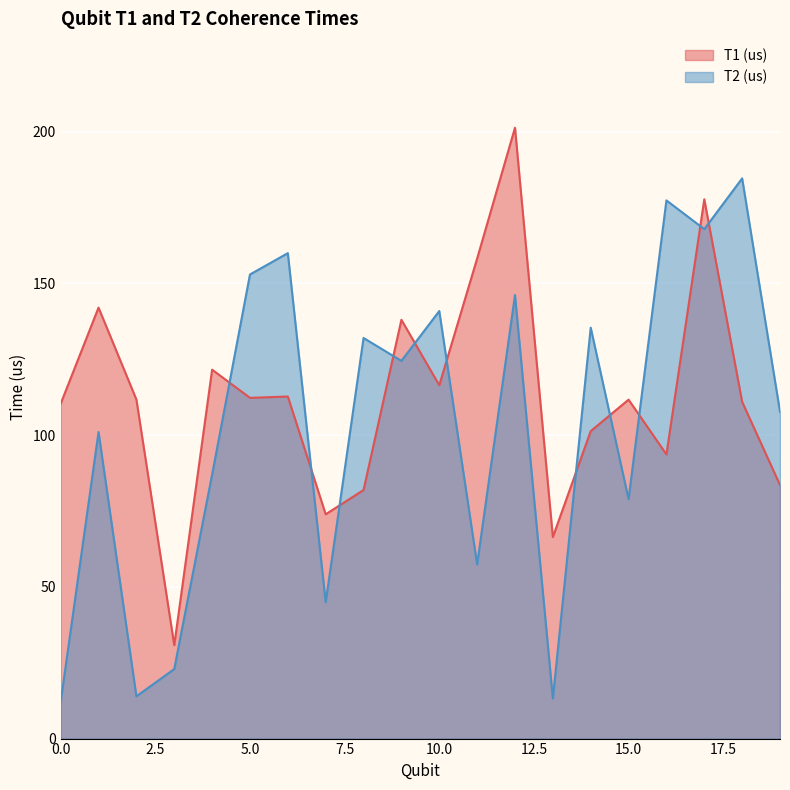

How many lines are shown in the chart?

2